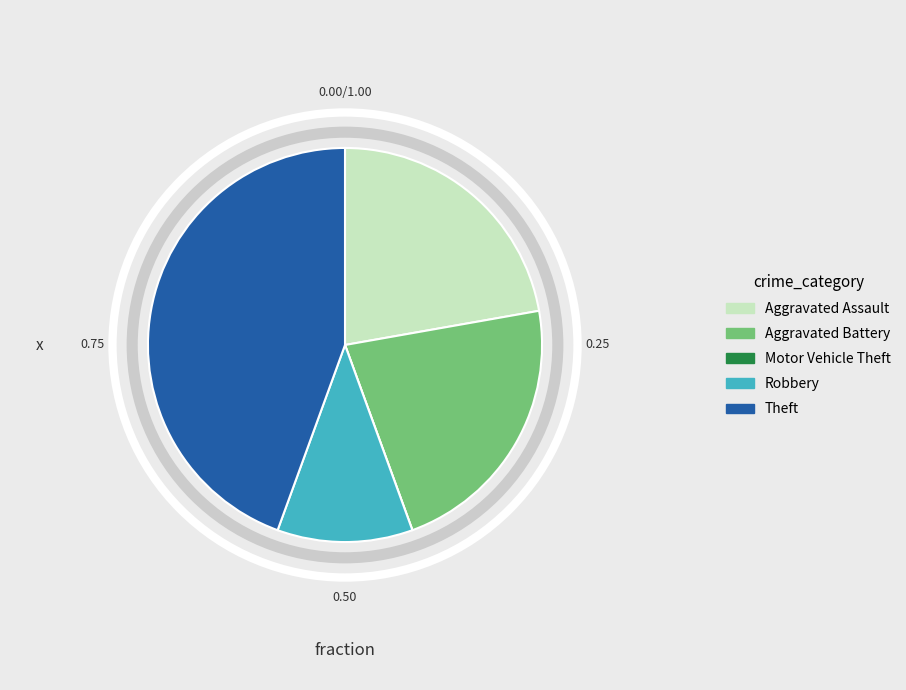

Do Robbery and Aggravated Battery together represent more than half of the pie?

No